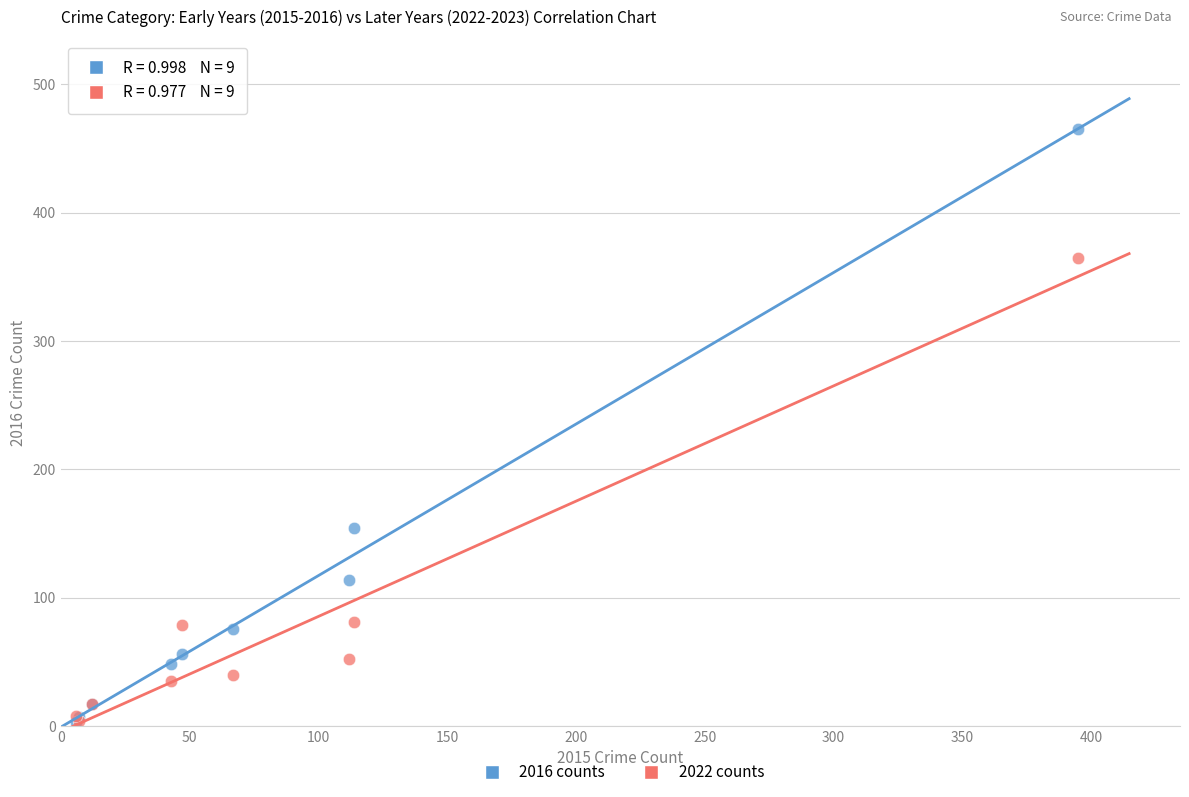

Which series reaches the maximum Y coordinate?

2016 counts